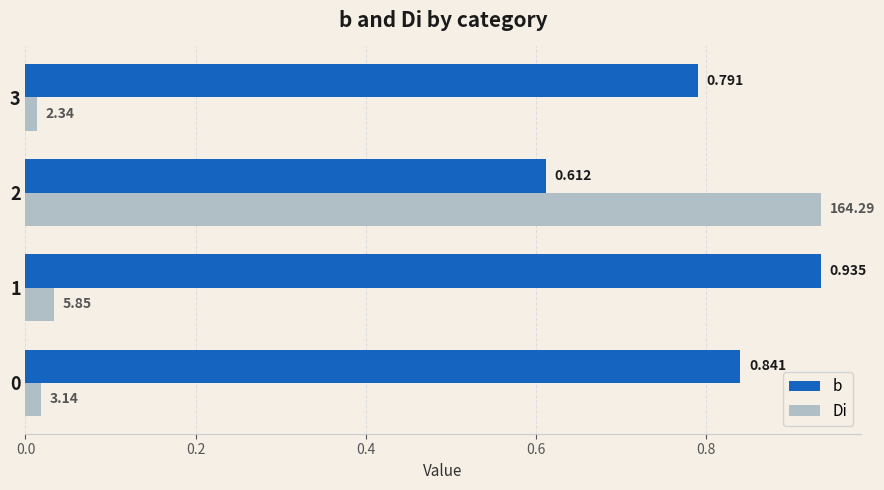

At 3, list the series in order from smallest to largest.

Di, b